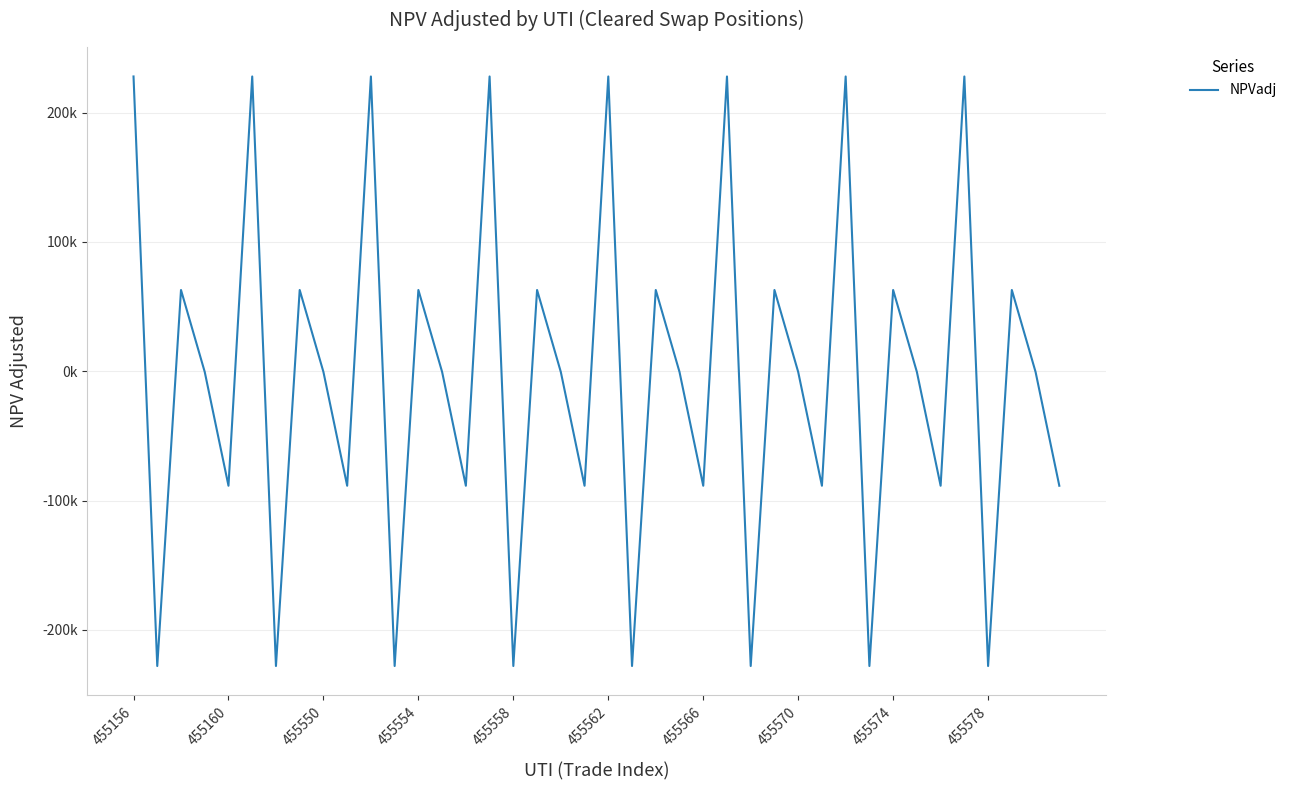

What is the difference between the maximum and second lowest values?

456026.4